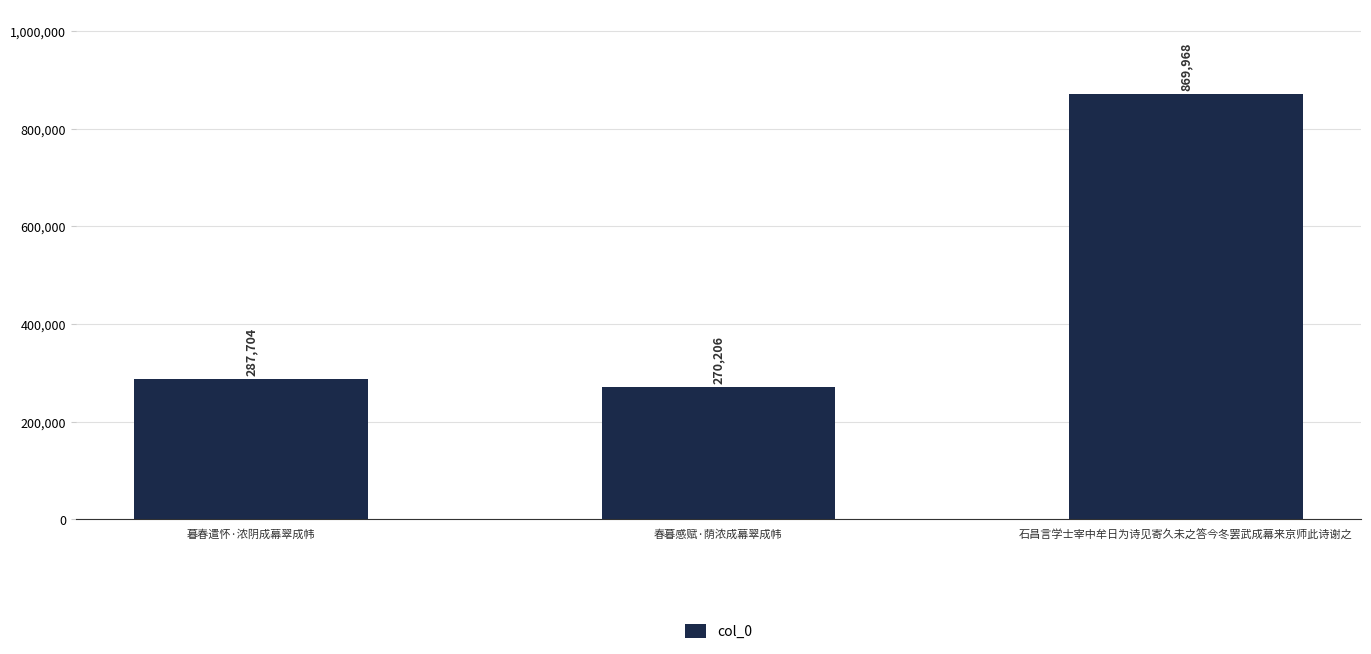

What is the label of the 2nd bar from the left?

春暮感赋·荫浓成幕翠成帏